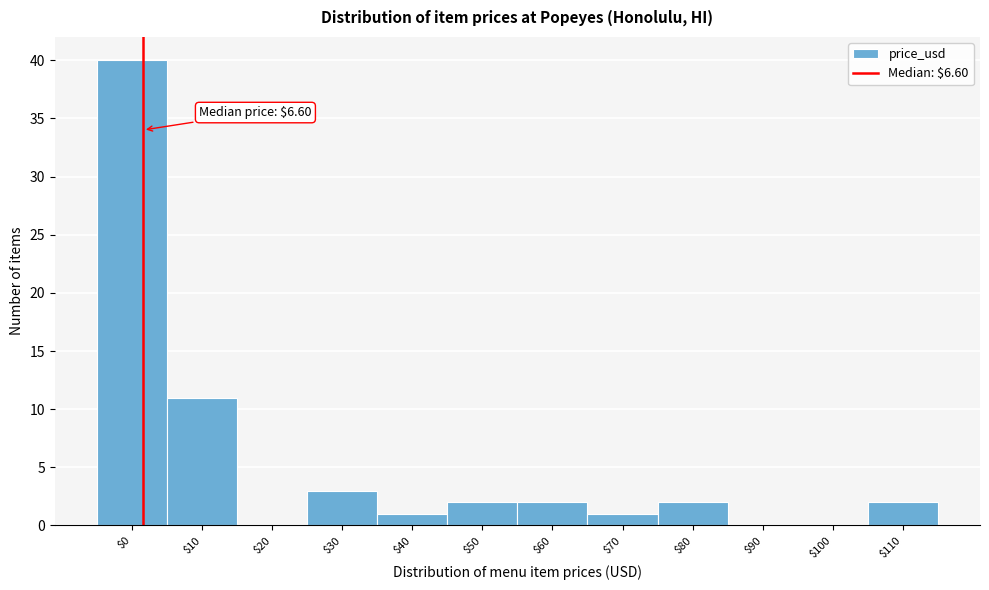

The chart shows a value of 14 at $90. True or false?

False